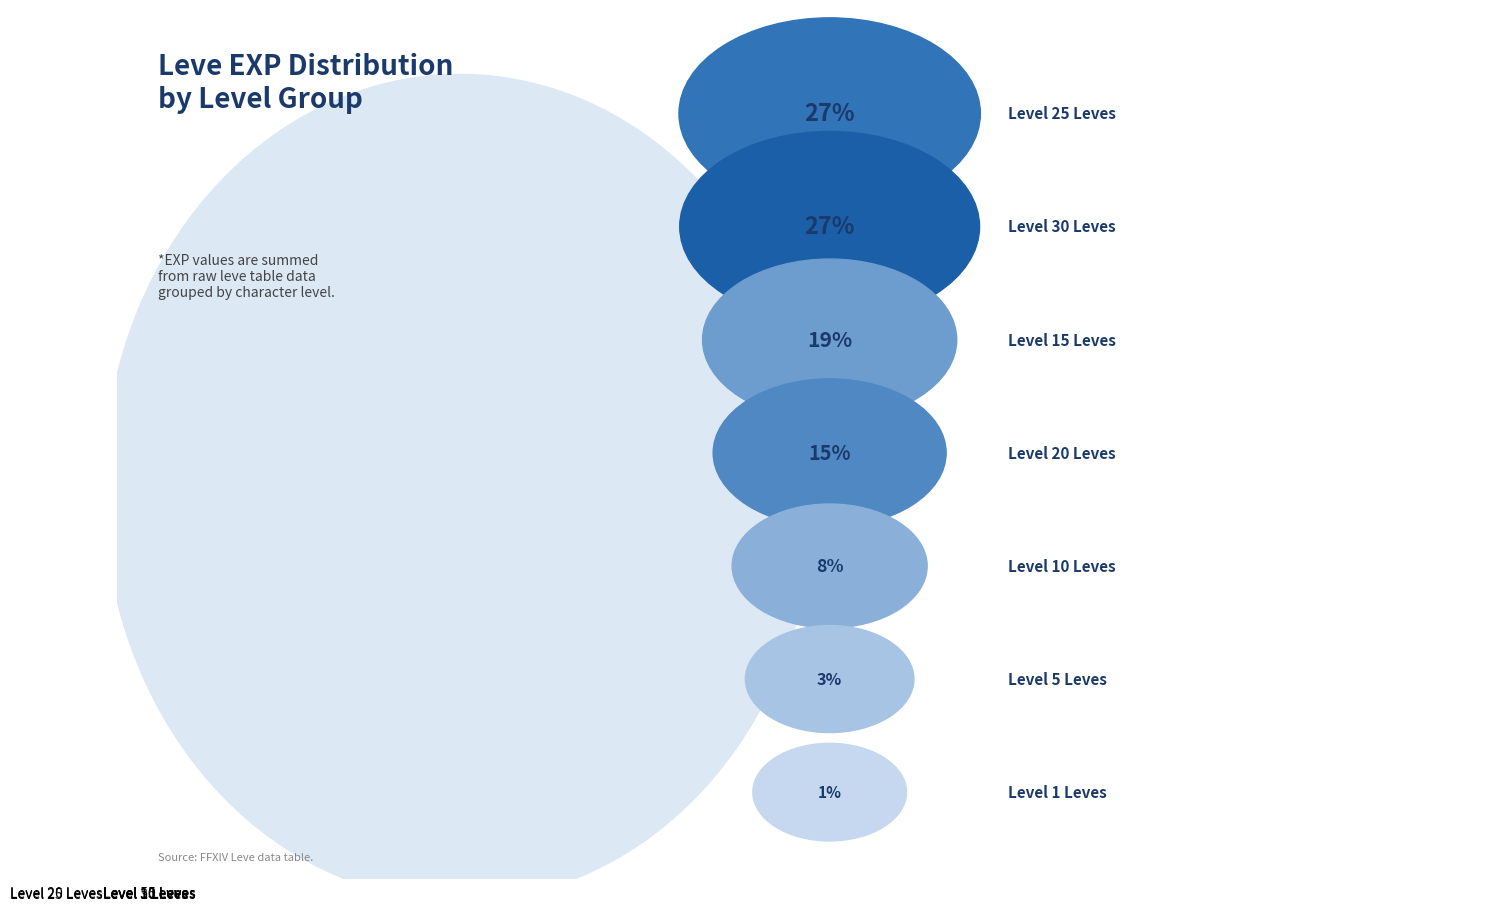

Is there a majority slice in this chart?

No